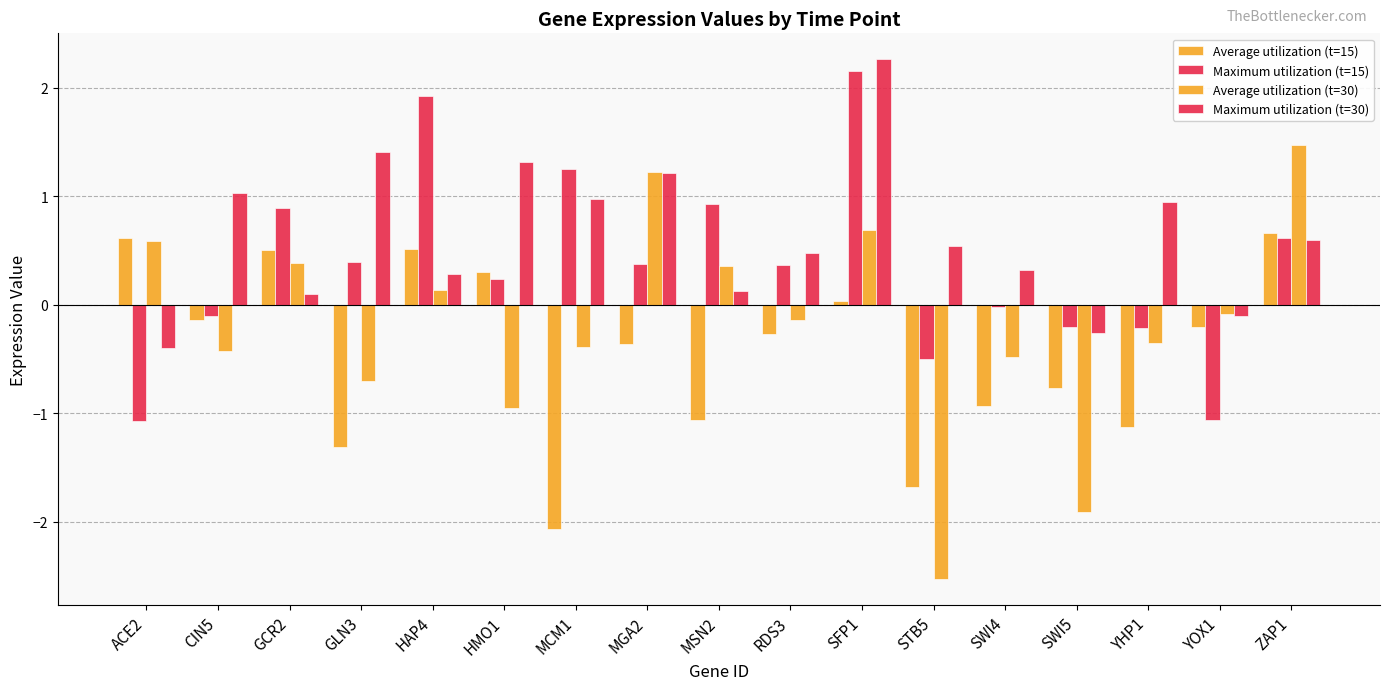

Which label corresponds to the largest value in the chart?

SFP1